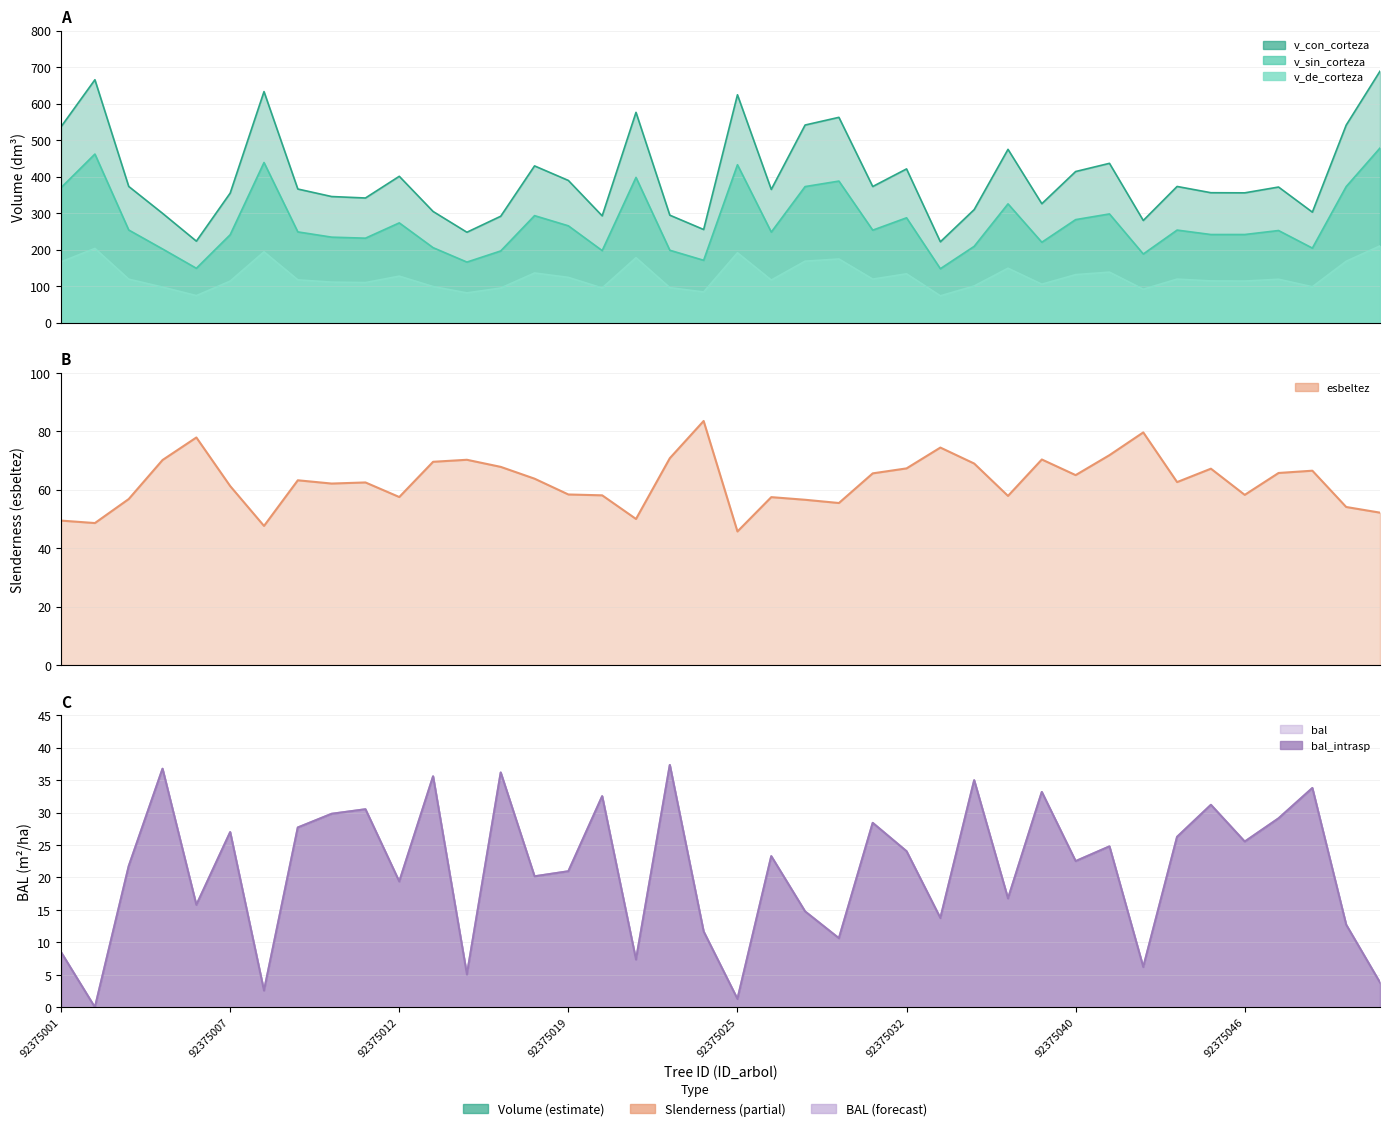

True or false: v_con_corteza and bal cross at least once.

False